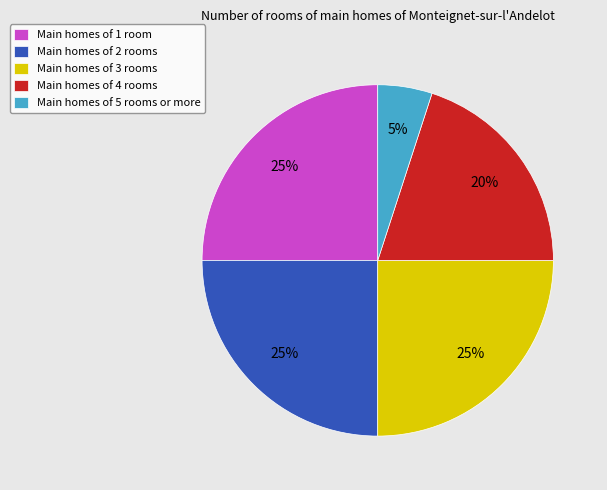

To the nearest percent, what percentage of the pie is Main homes of 2 rooms?

25%